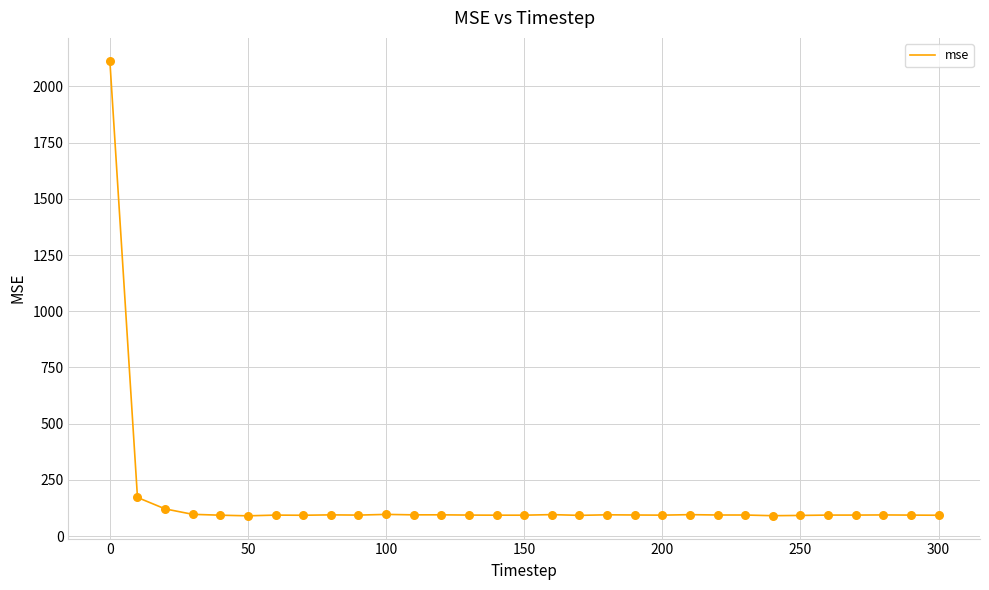

What is the greatest value displayed?

2114.7